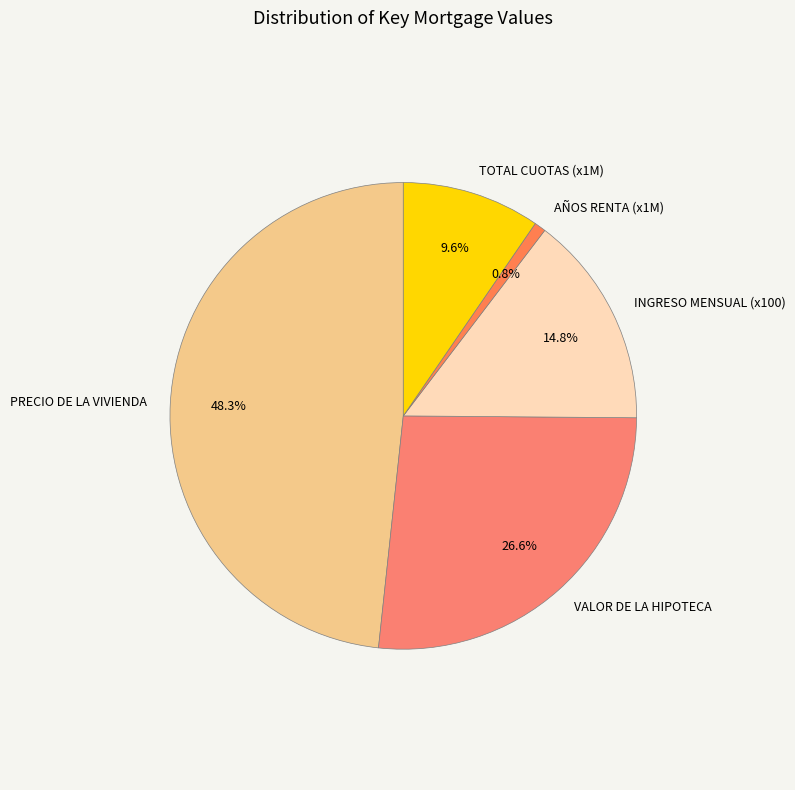

True or false: VALOR DE LA HIPOTECA accounts for 91% of the total.

False